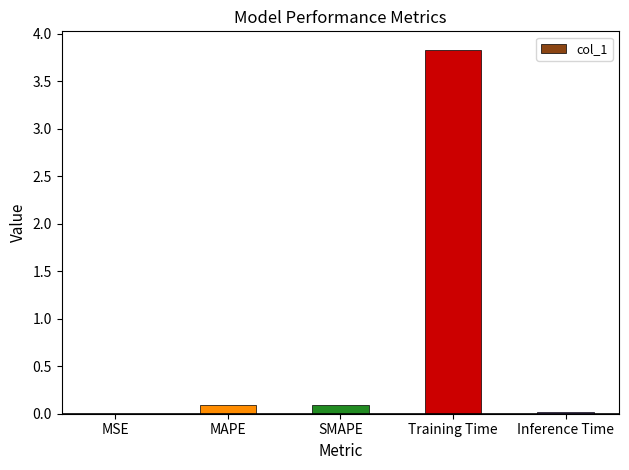

The chart shows a value of 0.1 at MAPE. True or false?

True